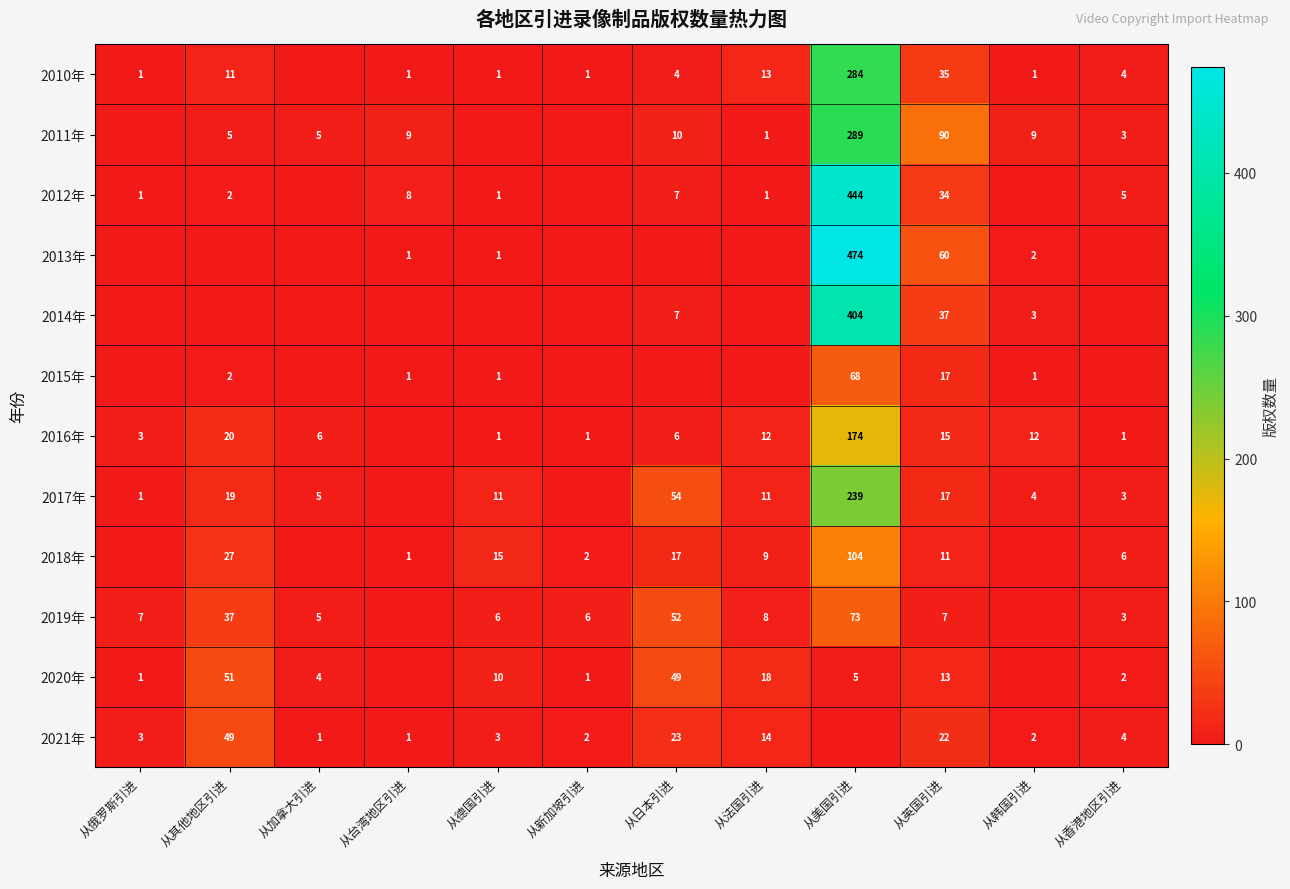

Is it true that 2021年 equals 22 at 从英国引进?

True